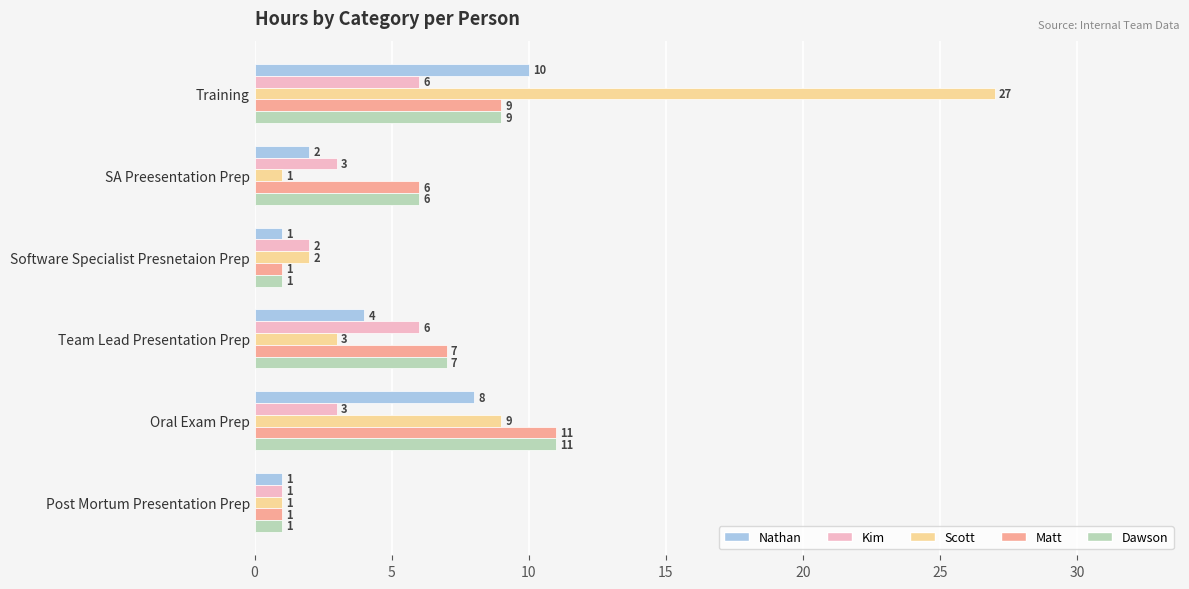

What is the difference between the Kim values at Team Lead Presentation Prep and Oral Exam Prep?

3